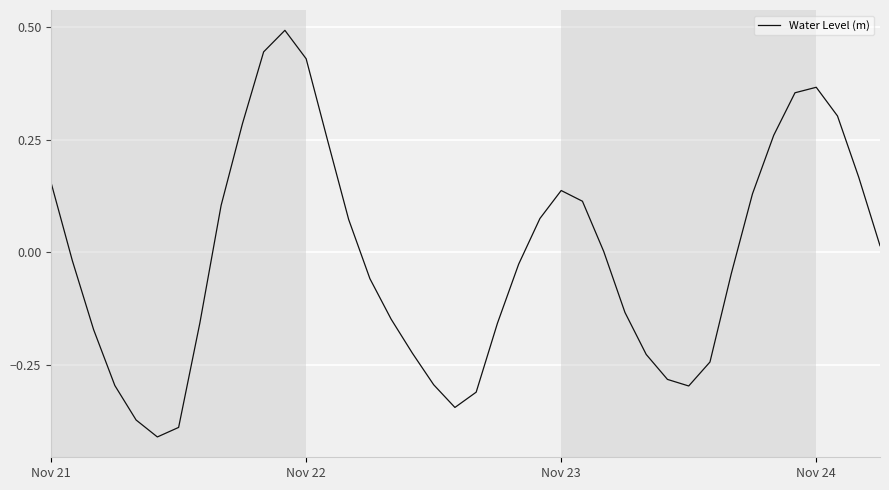

What is the difference between the second highest and second lowest values?

0.8